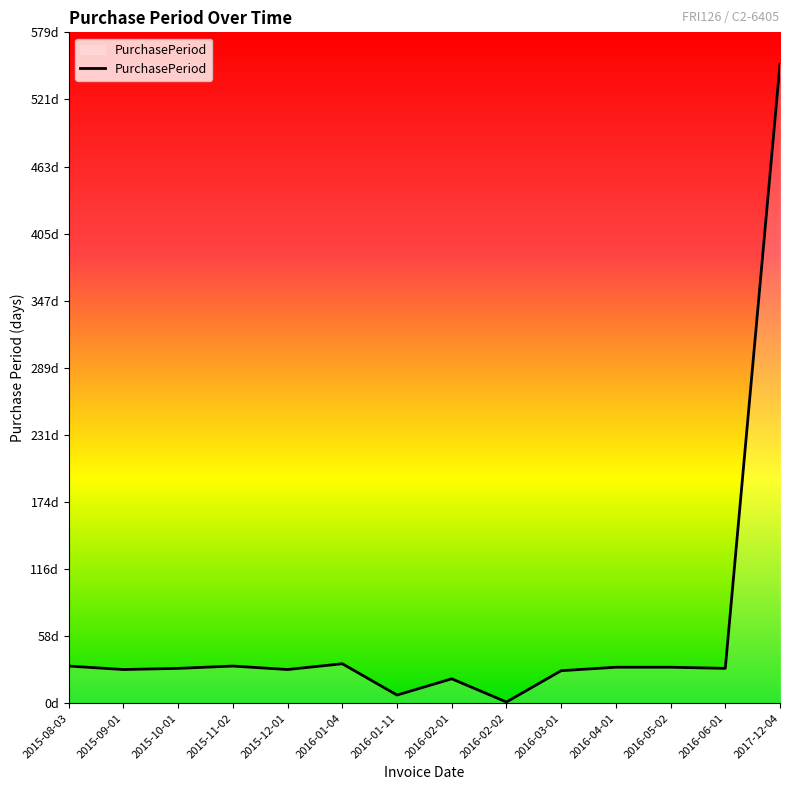

What is the change in value from 2015-09-01 to 2015-11-02?

+3